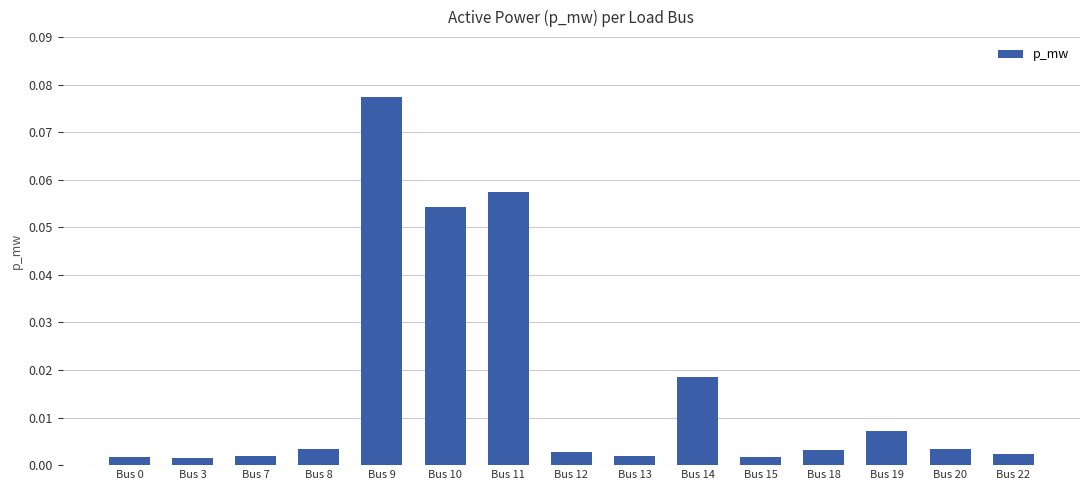

Which label corresponds to the largest value in the chart?

Bus 9